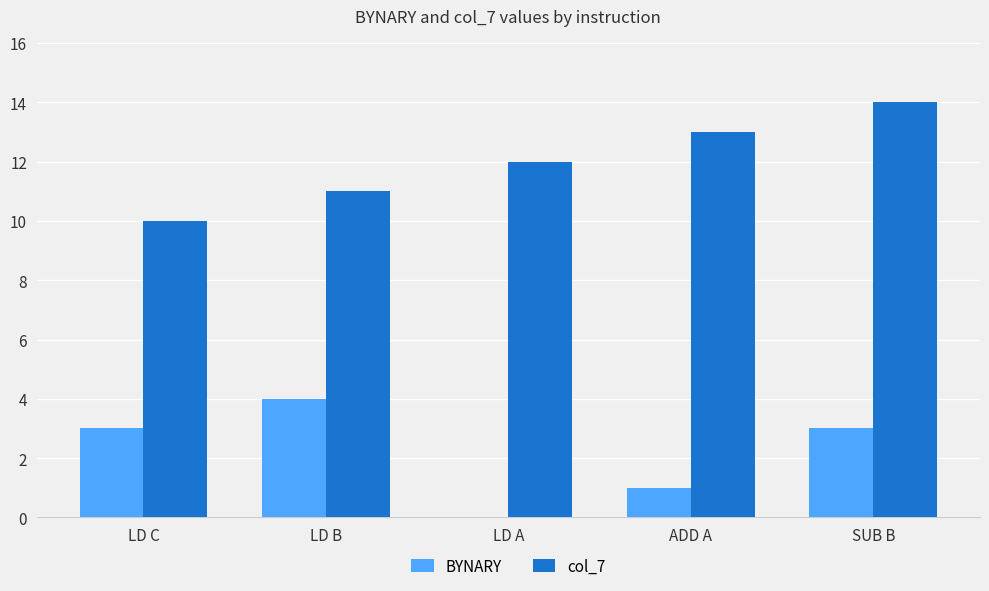

Read the BYNARY value at LD C.

3